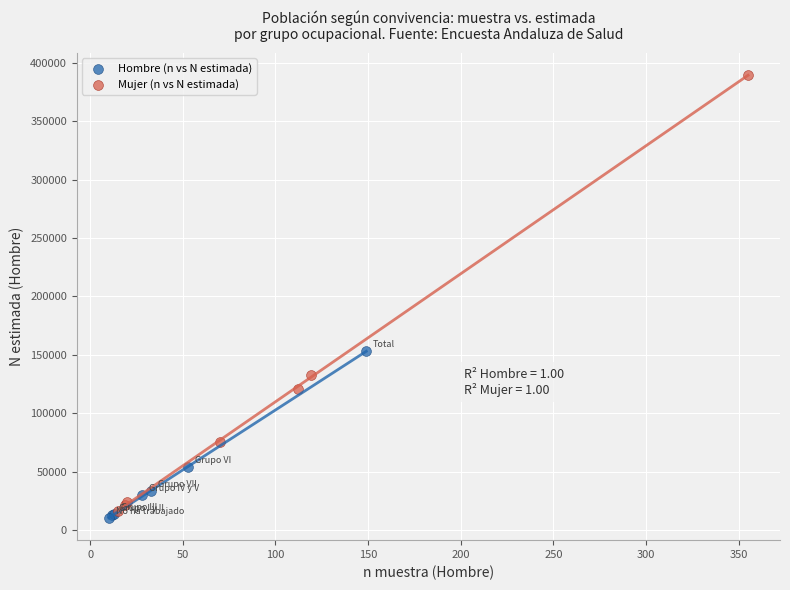

Which series reaches the maximum Y coordinate?

Mujer (n vs N estimada)